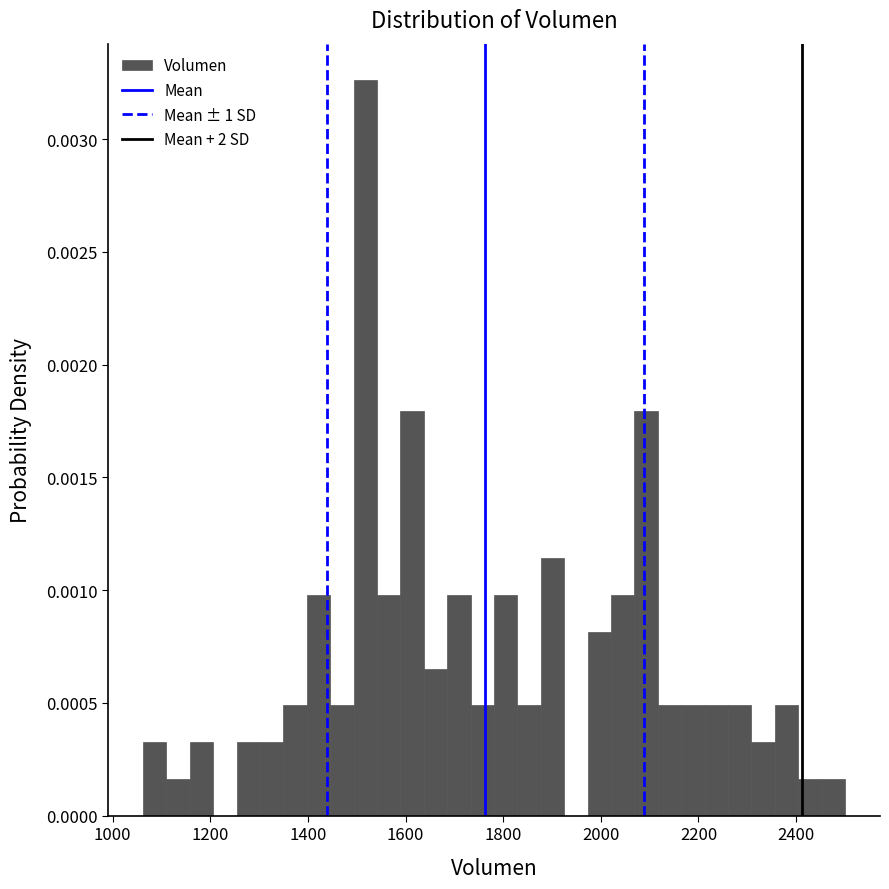

Around what value on the x-axis is the tallest bar? Give the approximate position of its centre, as read against the axis.

1520